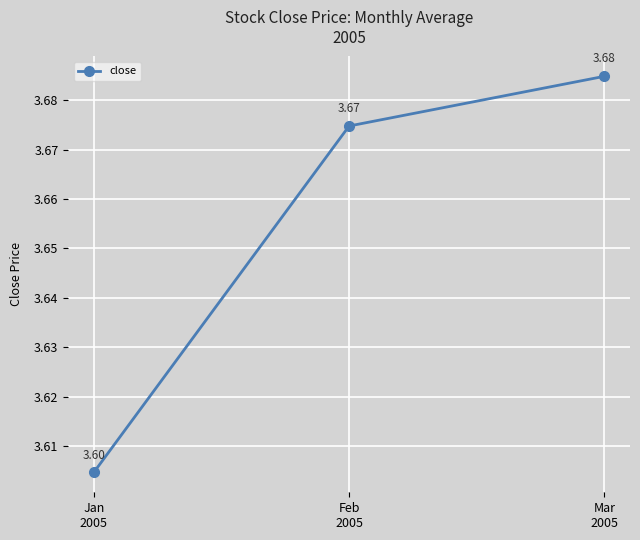

Rank the categories by value from highest to lowest.

Mar
2005, Feb
2005, Jan
2005